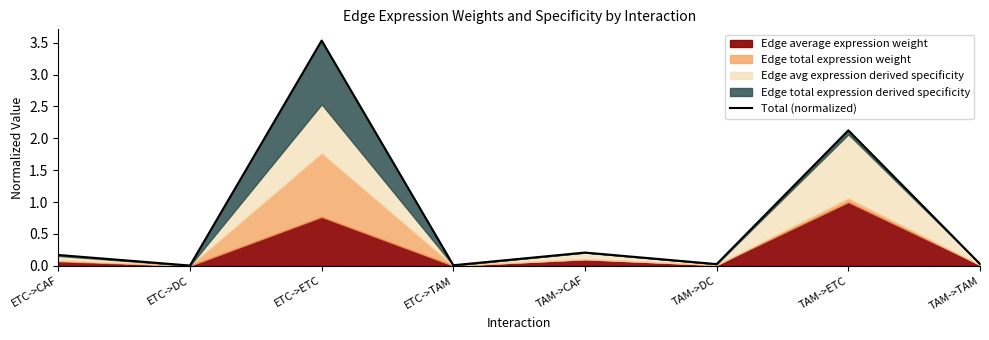

Read the value at TAM->ETC.

2.1